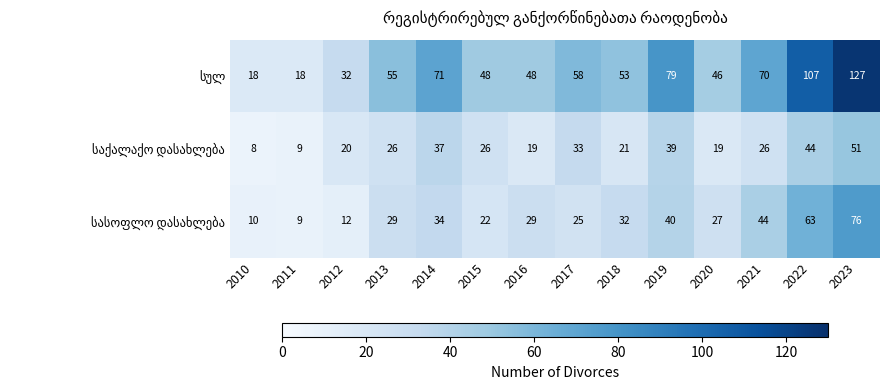

At how many categories does at least one series exceed 26?

12